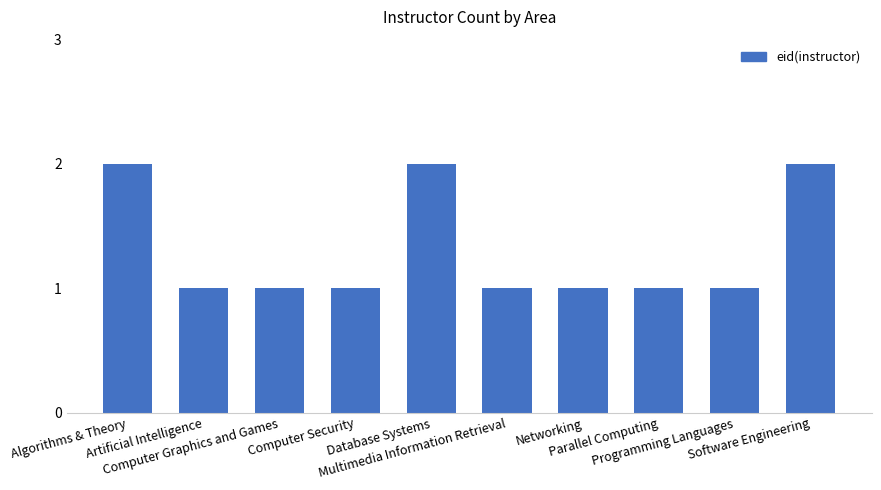

The chart shows a value of 1 at Parallel Computing. True or false?

True